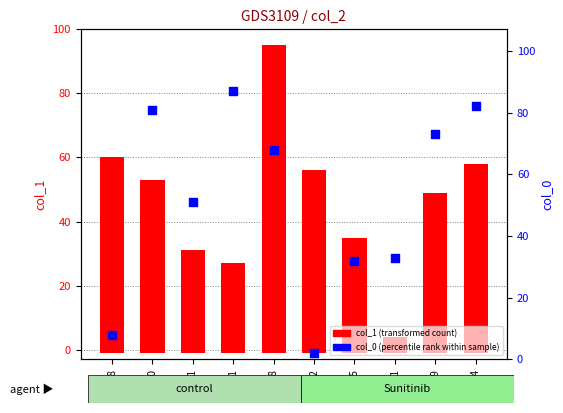

What is the total value across all series at 15?

68